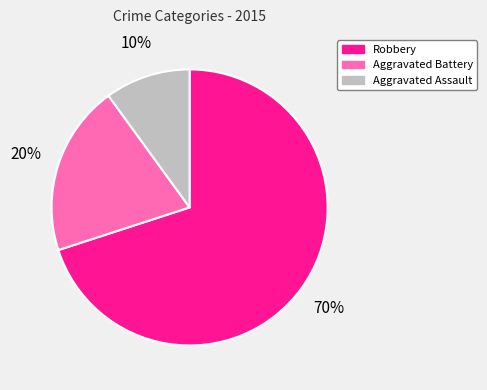

Which category has the smallest portion of the pie?

Aggravated Assault